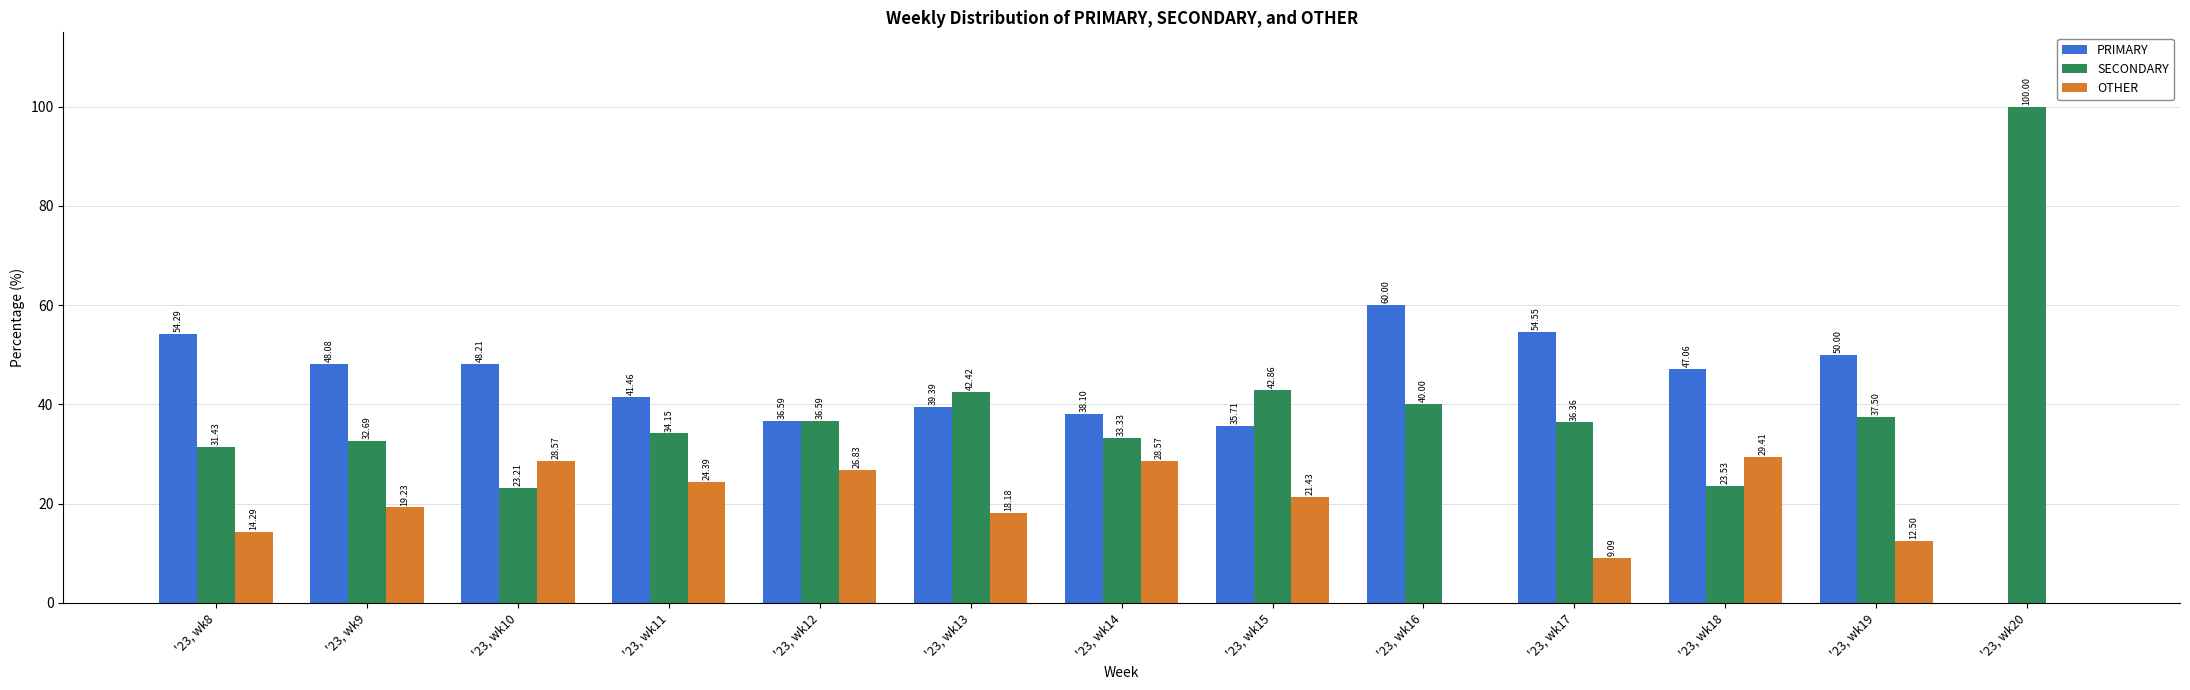

How many series are shown in this chart?

3